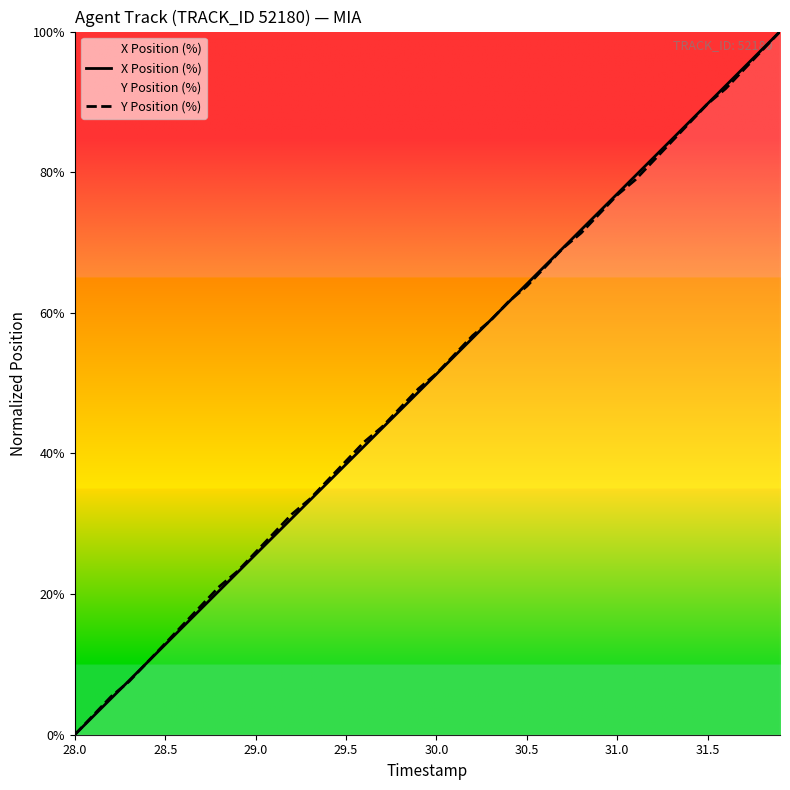

What is the difference between the second highest and minimum values in the Y Position (%) series?

97.3